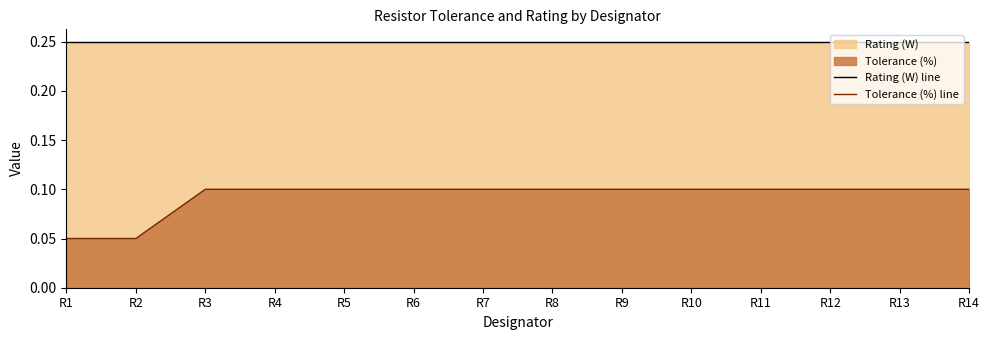

At how many categories does at least one series exceed 0?

14